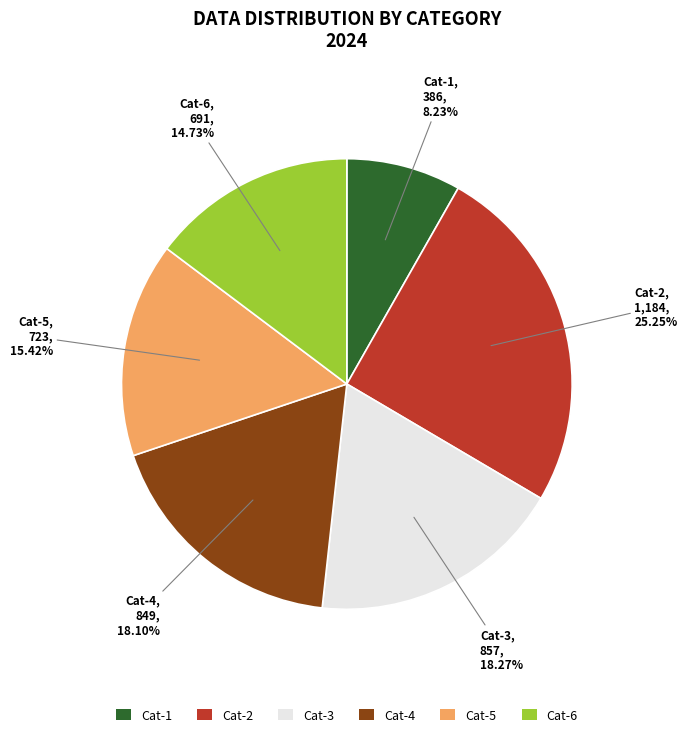

Which slice is the smallest?

Cat-1